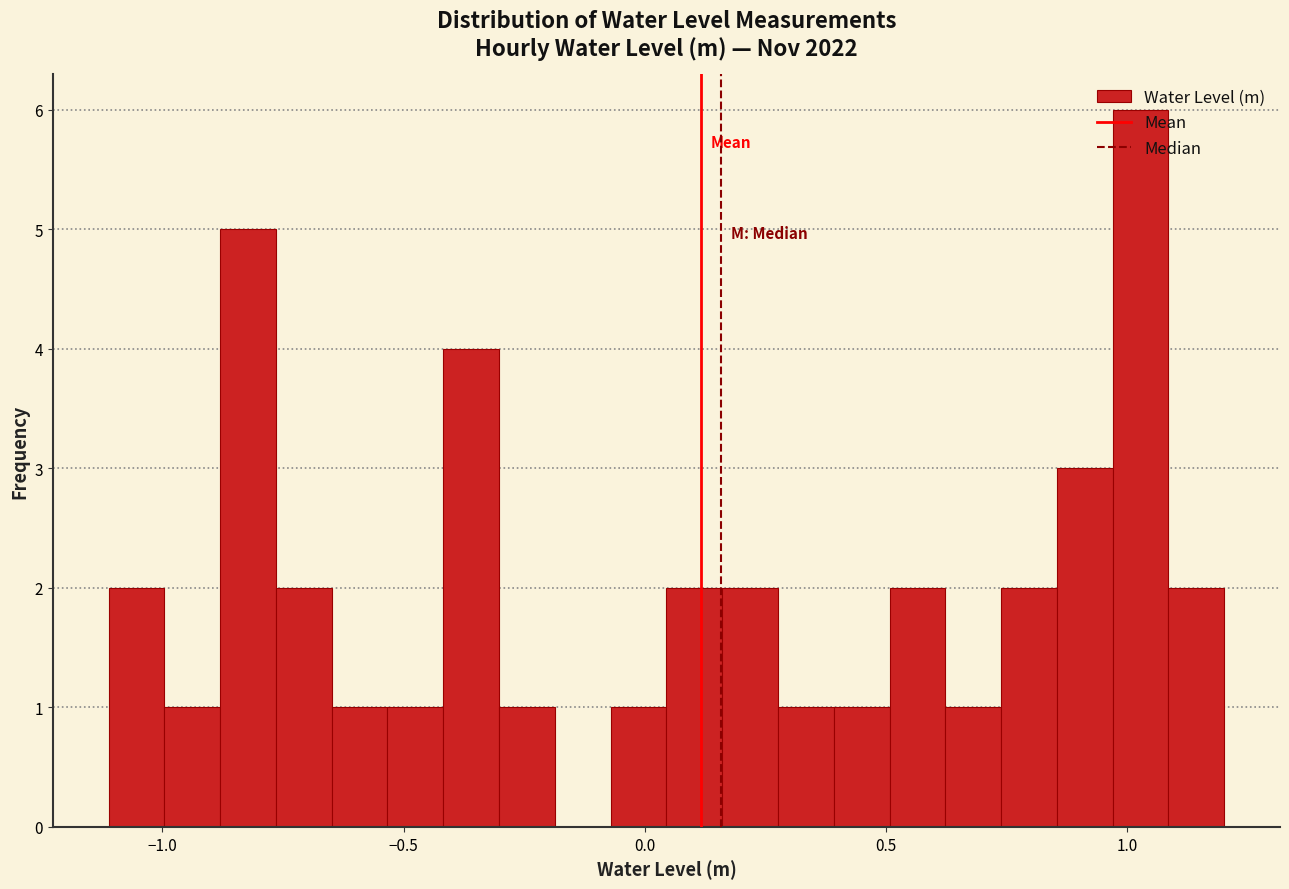

Read against the x-axis, roughly where is the centre of the tallest bar?

1.05